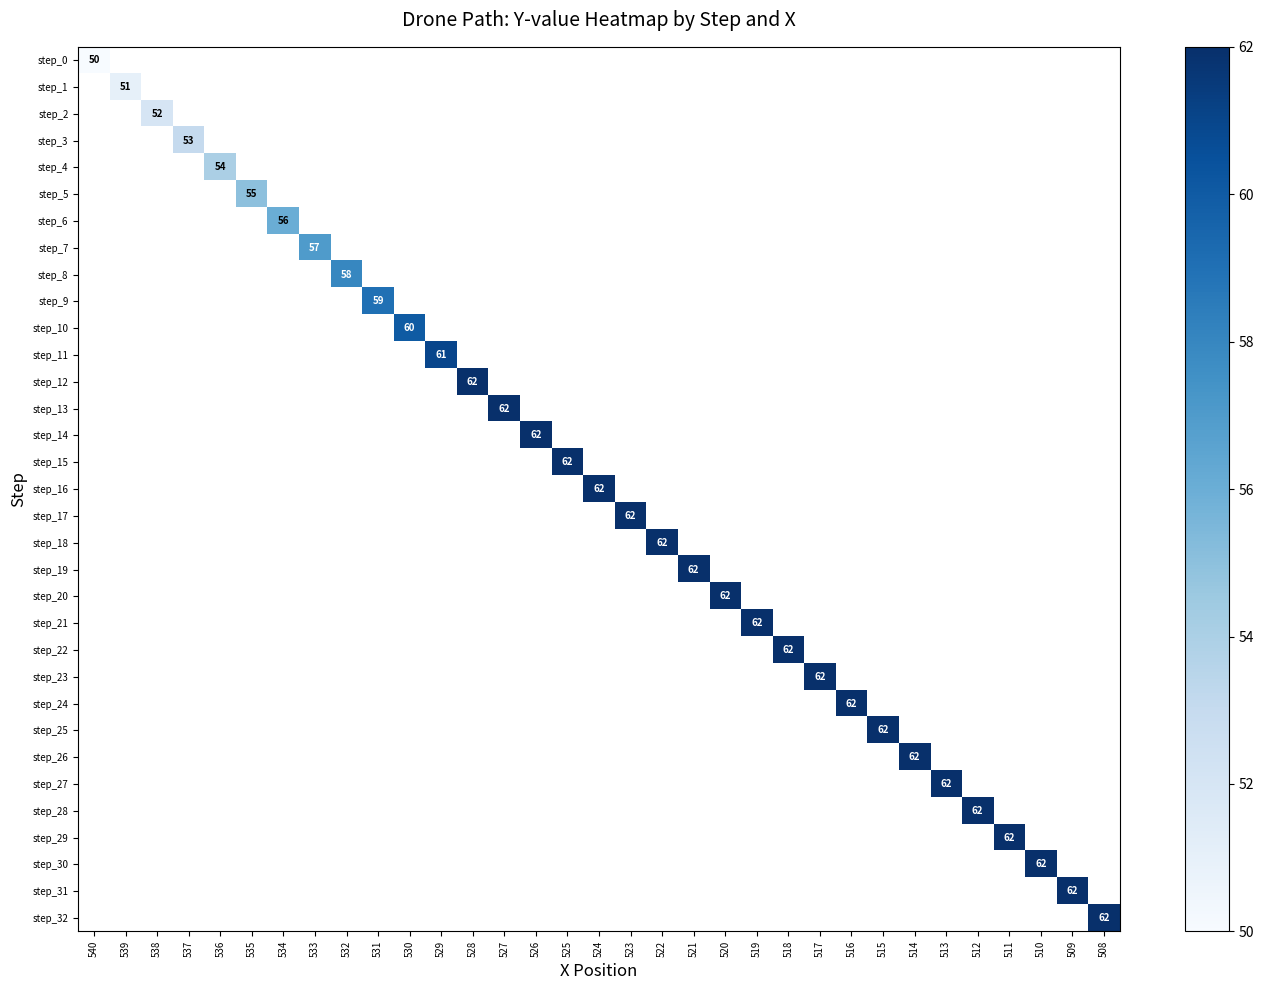

Which category has the highest value across all series?

528